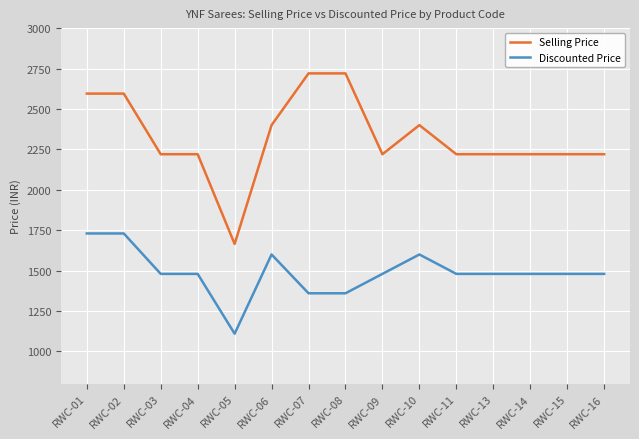

Is this an area chart (filled region under the line)?

No